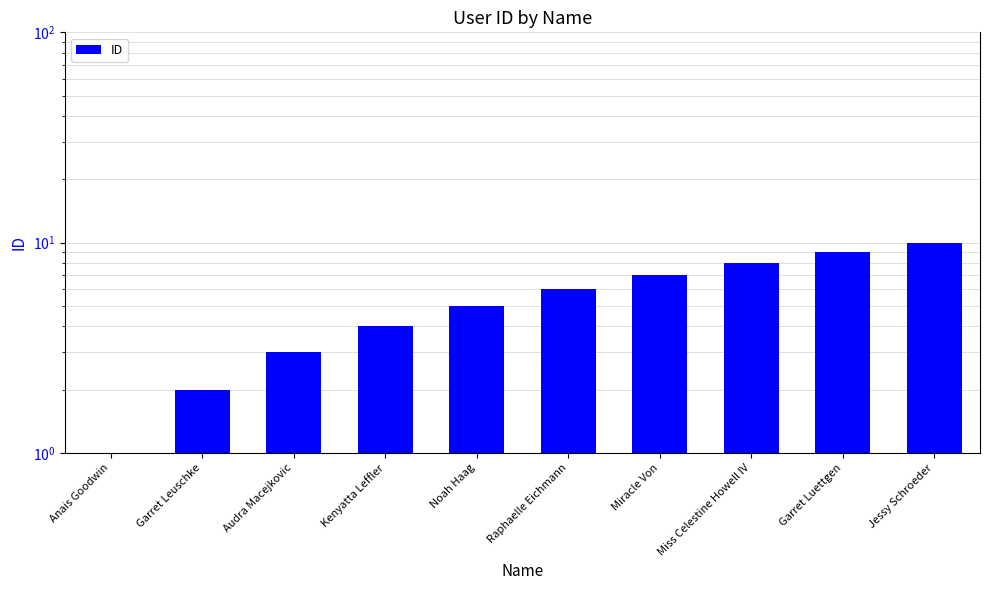

Reading left to right, extract all data points from this chart.

Anais Goodwin=1	Garret Leuschke=2	Audra Macejkovic=3	Kenyatta Leffler=4	Noah Haag=5	Raphaelle Eichmann=6	Miracle Von=7	Miss Celestine Howell IV=8	Garret Luettgen=9	Jessy Schroeder=10